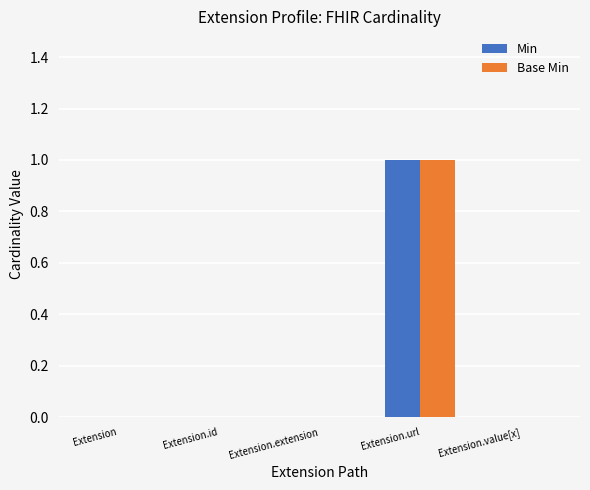

Is it true that Min equals 2 at Extension.url?

False